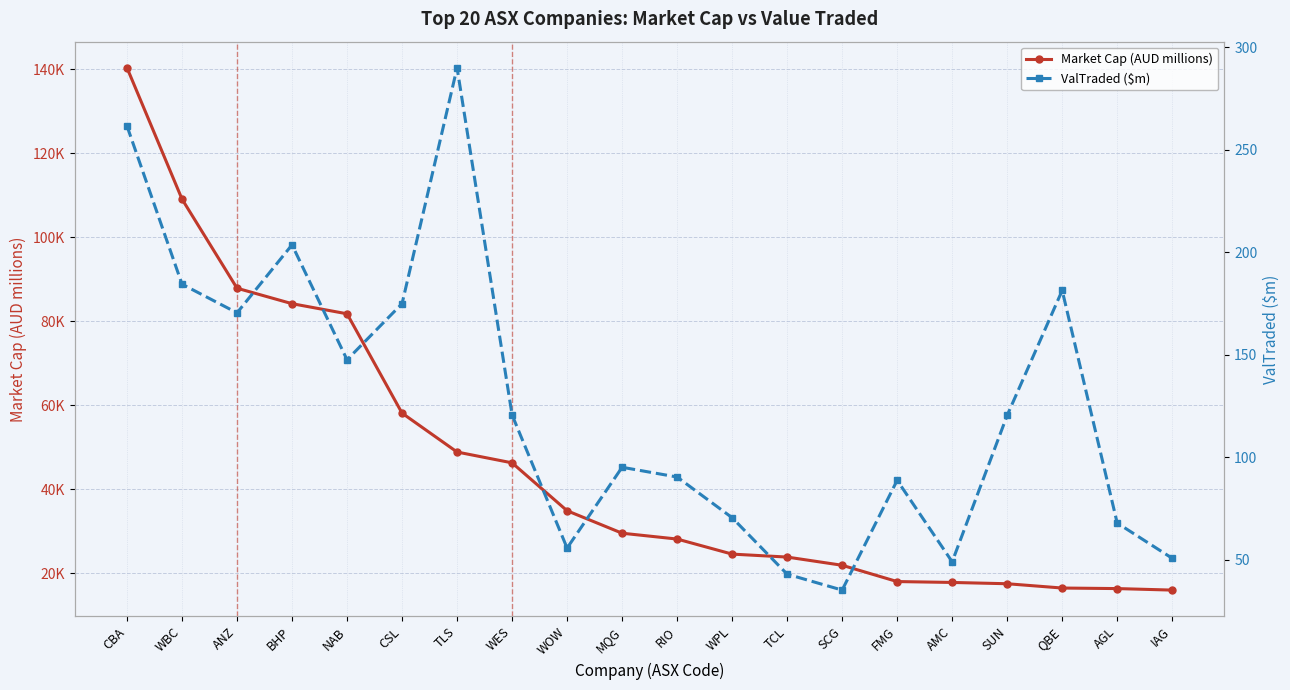

True or false: Market Cap (AUD millions) and ValTraded ($m) intersect in this chart.

False